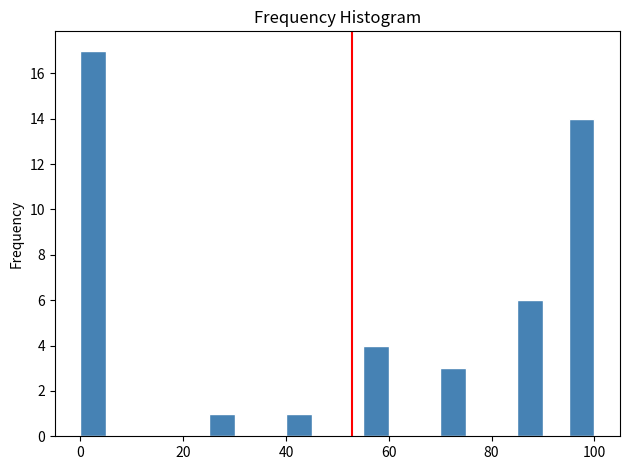

Read against the x-axis, roughly where is the centre of the tallest bar?

2